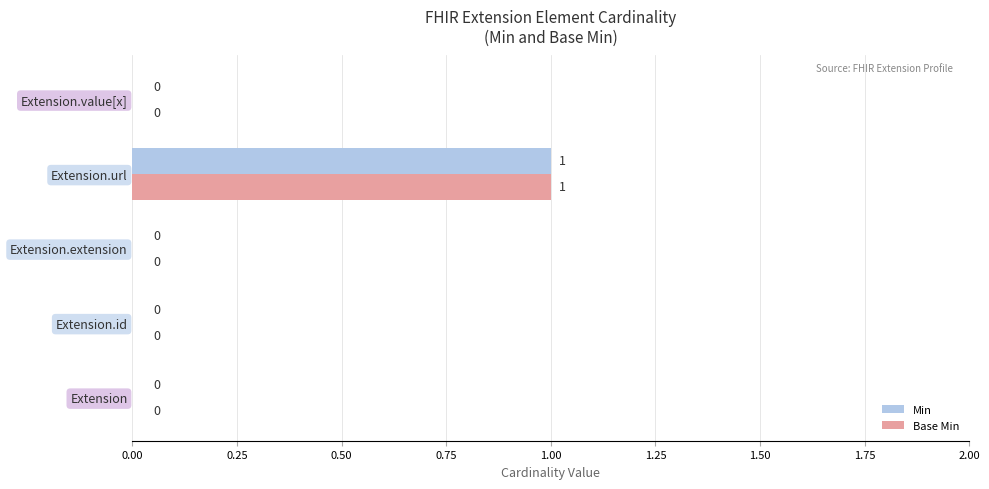

The value of Min at Extension.extension is -1. True or false?

False